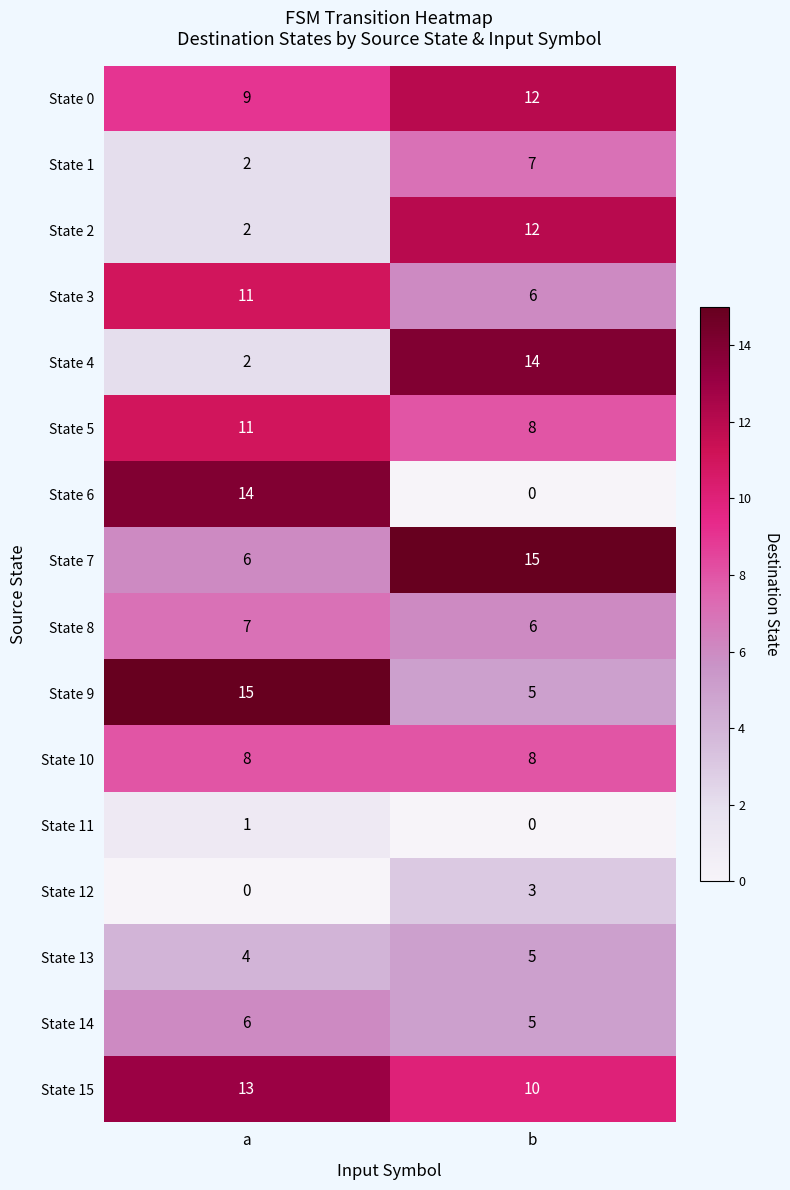

Is it true that State 7 equals 15 at b?

True